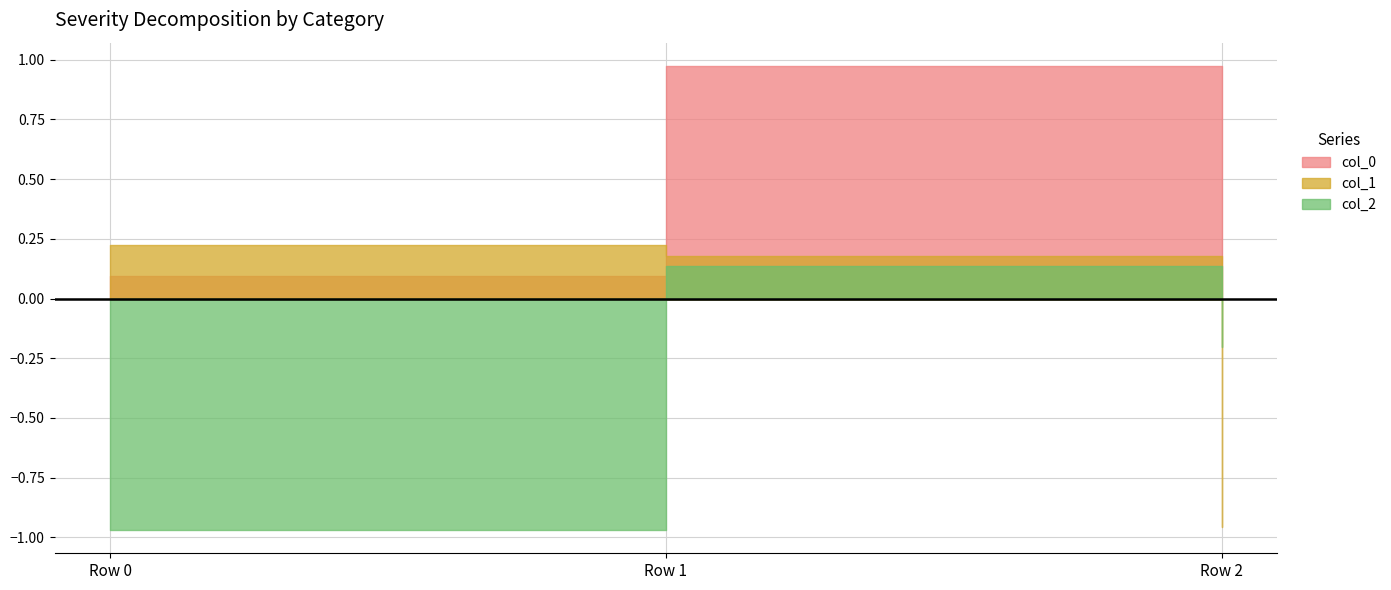

How many values in the col_2 series are below 0?

2